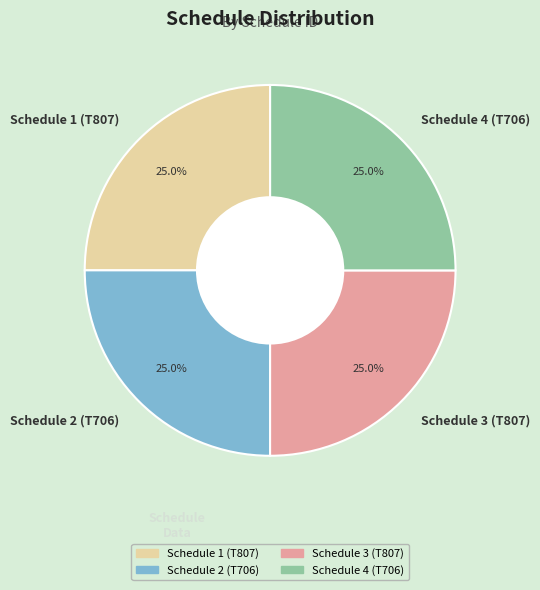

What is the ratio of the value at Schedule 3 (T807) to the value at Schedule 4 (T706)?

1.0